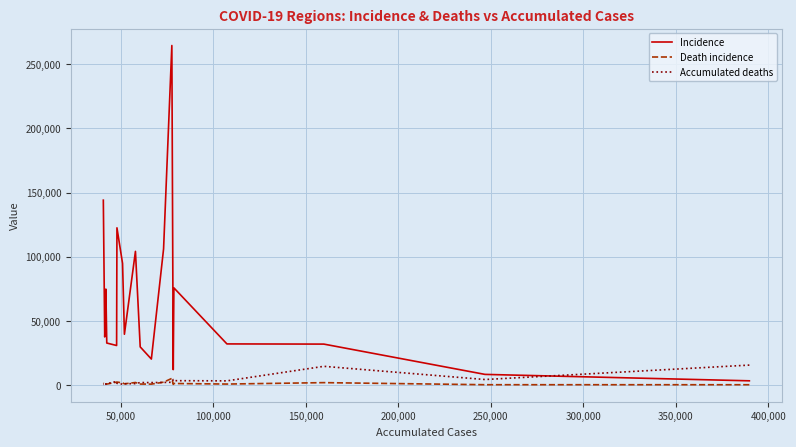

Rank the series by their maximum value, from lowest to highest.

Death incidence, Accumulated deaths, Incidence